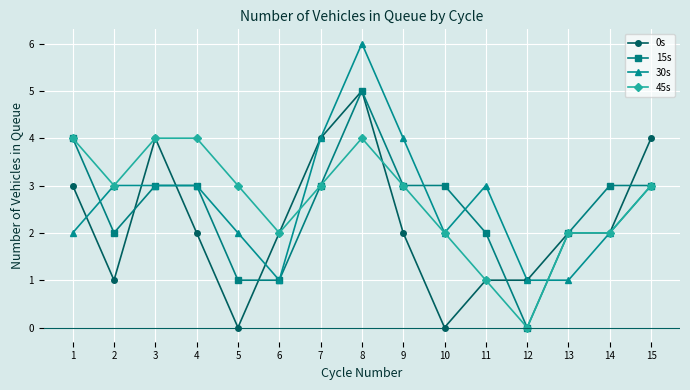

Is it true that 15s equals 1 at 6?

True